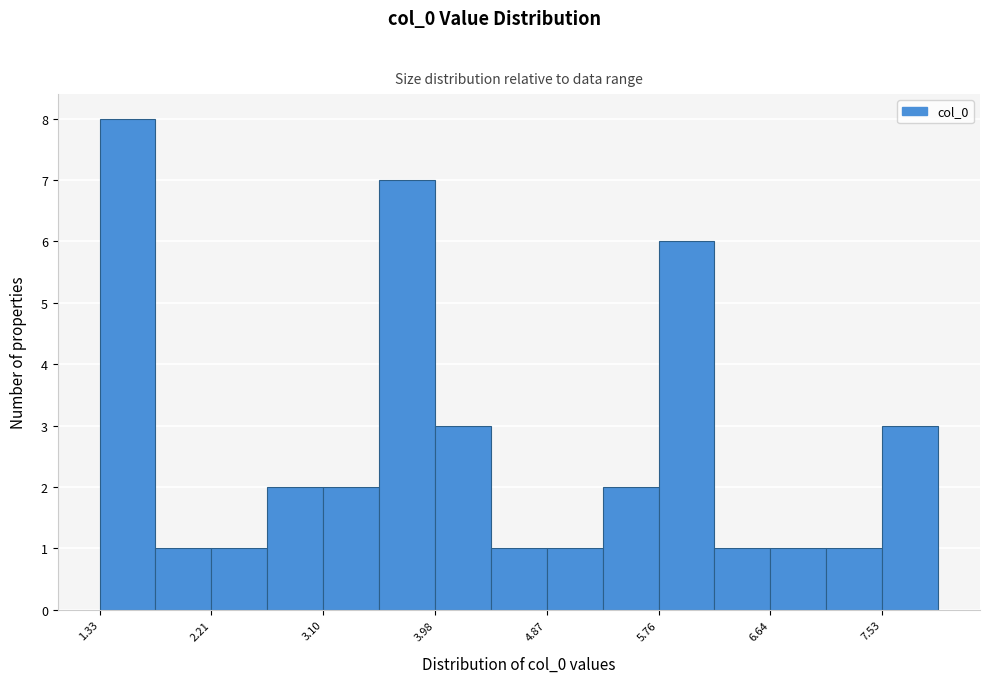

Reading left to right, list every bar in this chart as the range it spans on the x-axis followed by its height. Neither the bar edges nor the heights are printed on the chart, so give them approximately, as read against the axes.

1.3 to 1.8: 8
1.8 to 2.2: 1
2.2 to 2.7: 1
2.7 to 3.1: 2
3.1 to 3.5: 2
3.5 to 4.0: 7
4.0 to 4.4: 3
4.4 to 4.9: 1
4.9 to 5.3: 1
5.3 to 5.8: 2
5.8 to 6.2: 6
6.2 to 6.6: 1
6.6 to 7.1: 1
7.1 to 7.5: 1
7.5 to 8.0: 3